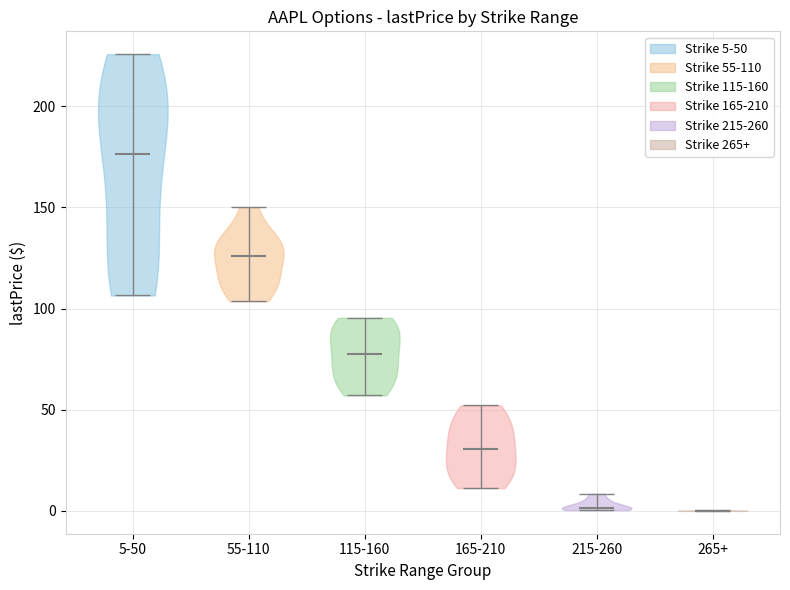

Reading left to right, read every violin against the y-axis: where its median line is, and the lowest and highest points it reaches. The values are not printed on the chart, so give them approximately, as read against the axis.

5-50: median line 175, lowest point 105, highest point 225
55-110: median line 125, lowest point 105, highest point 150
115-160: median line 80, lowest point 55, highest point 95
165-210: median line 30, lowest point 10, highest point 50
215-260: median line 0, lowest point 0, highest point 10
265+: median line 0, lowest point 0, highest point 0